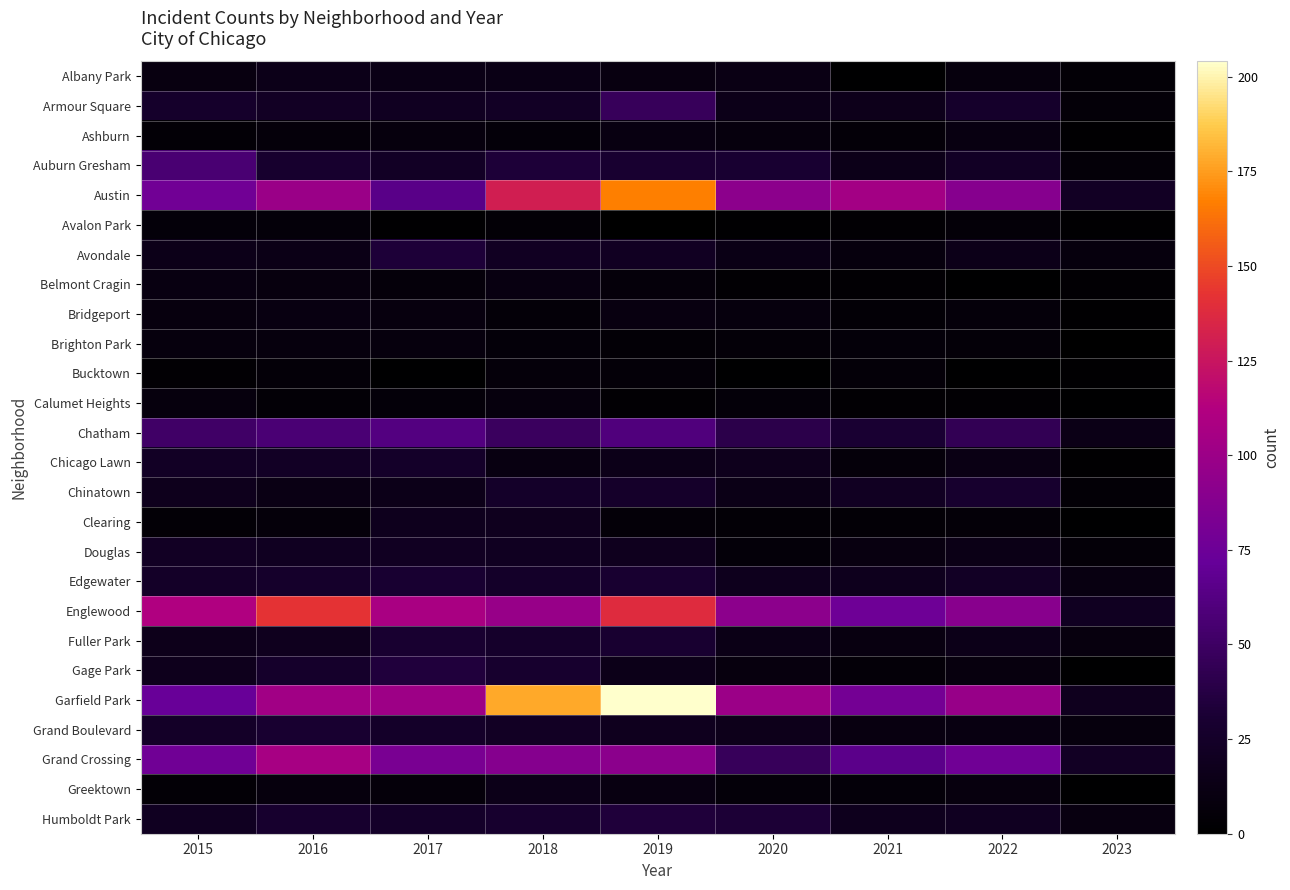

Which series has the widest spread of values?

Garfield Park